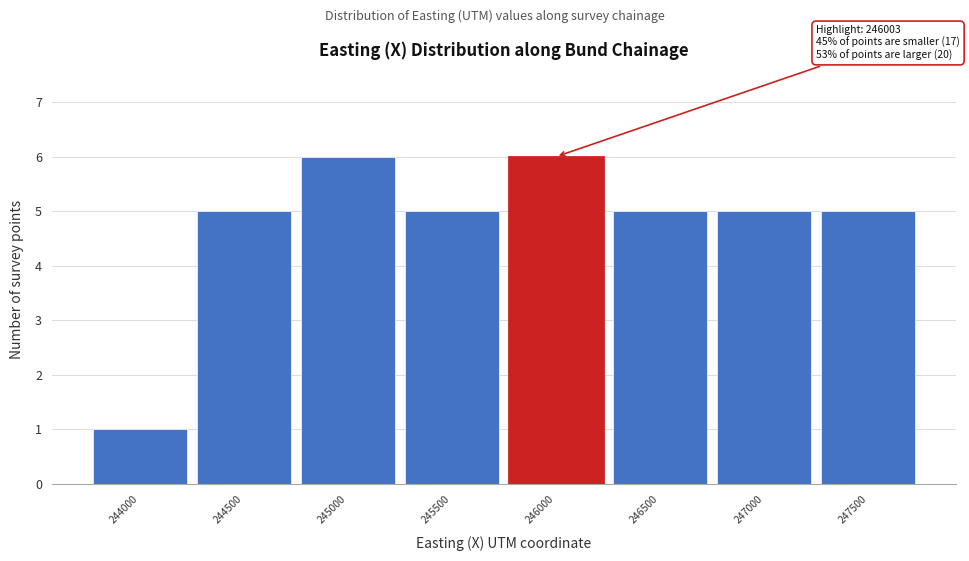

Reading right to left, list all the values displayed in this chart.

247500=5	247000=5	246500=5	246000=6	245500=5	245000=6	244500=5	244000=1